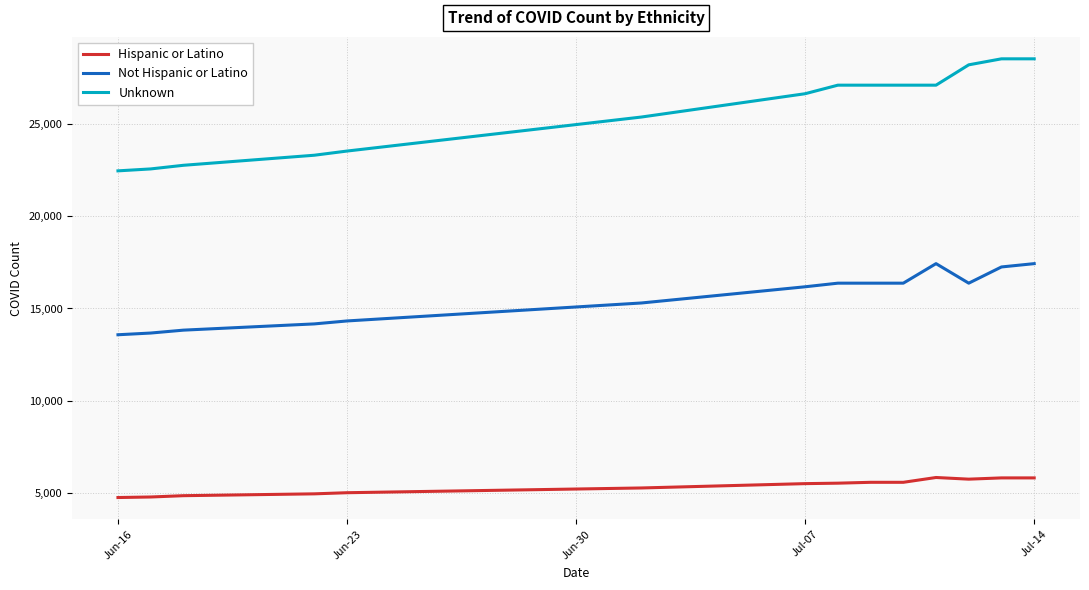

What is the difference between the second highest and minimum values in the Hispanic or Latino series?

1065